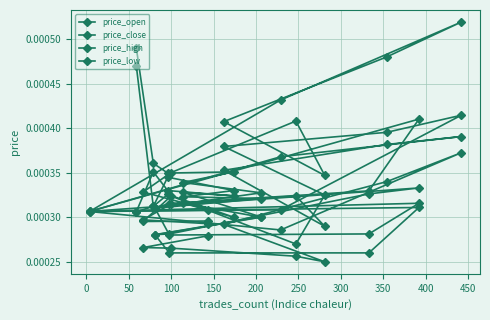

How many lines are shown in the chart?

4